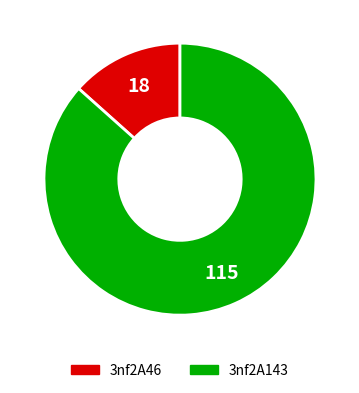

Count the number of slices in the pie.

2